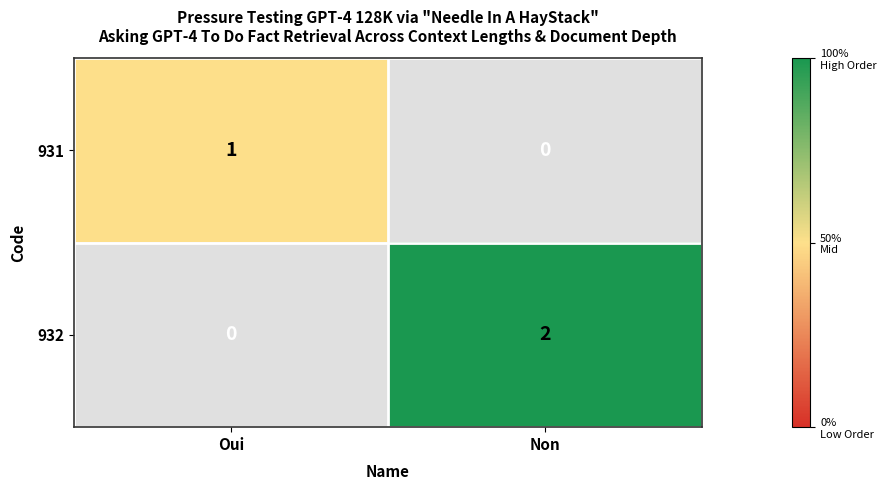

Reading left to right, list all the values displayed in this chart.

931: Oui=1	Non=0
932: Oui=0	Non=2